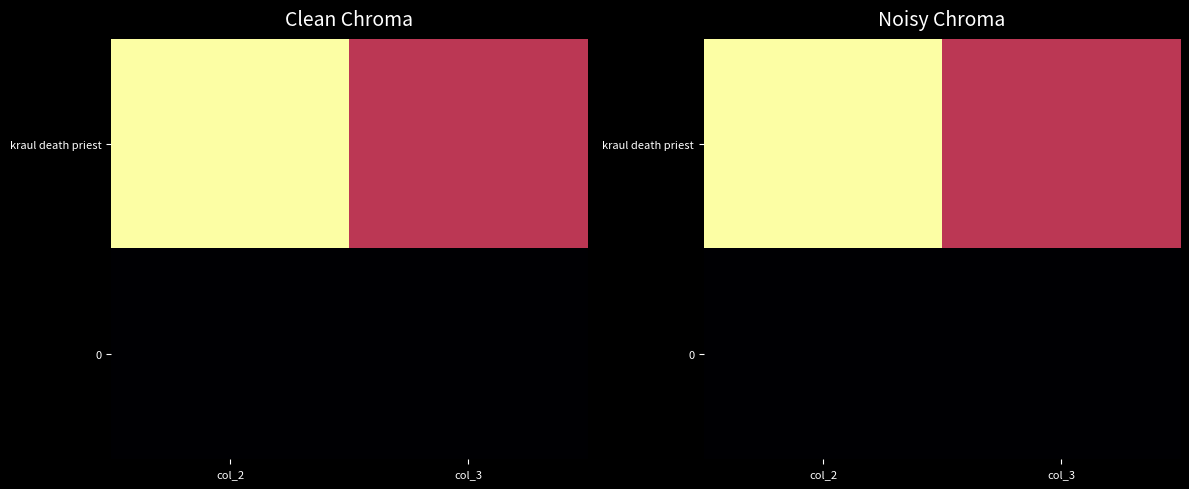

Count the number of data series in this chart.

2